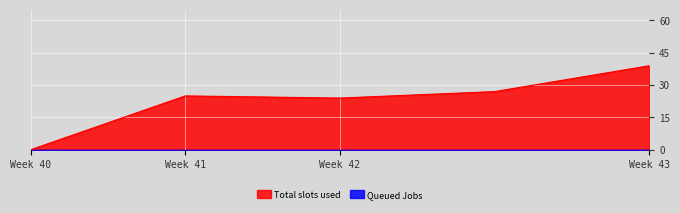

What is the sum of all values?

115